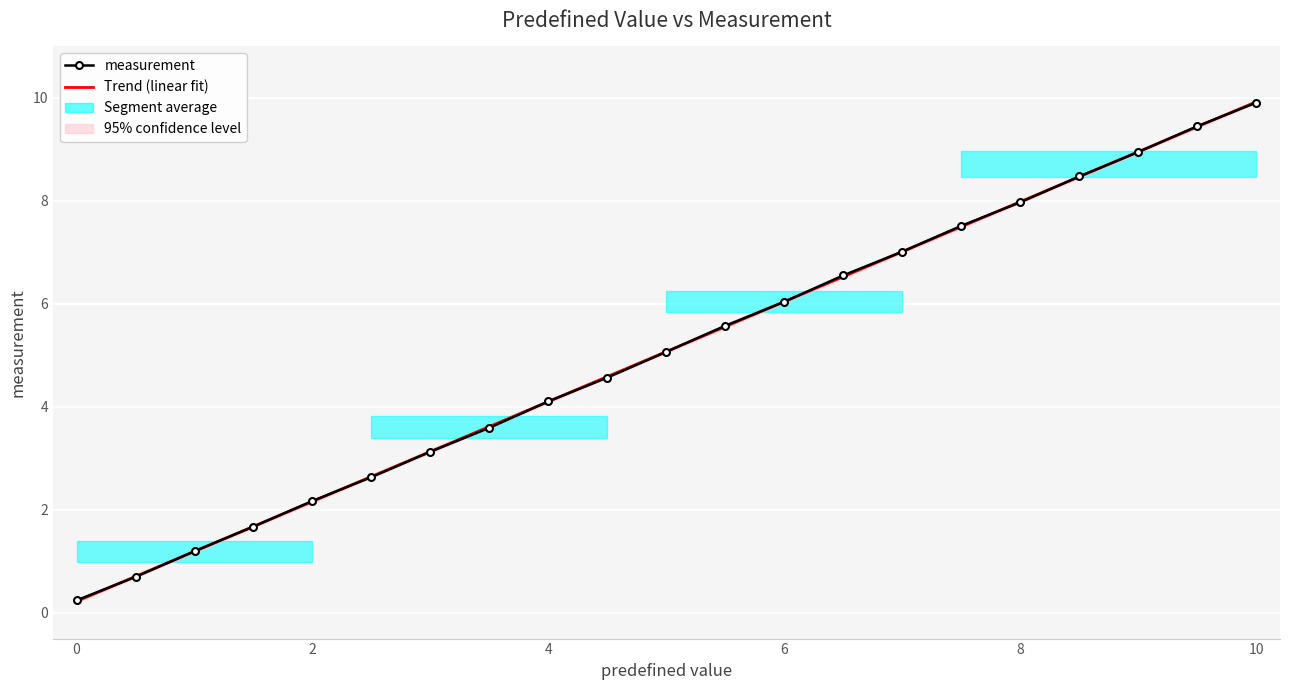

The Trend (linear fit) series shows 3.5 at 6. True or false?

False